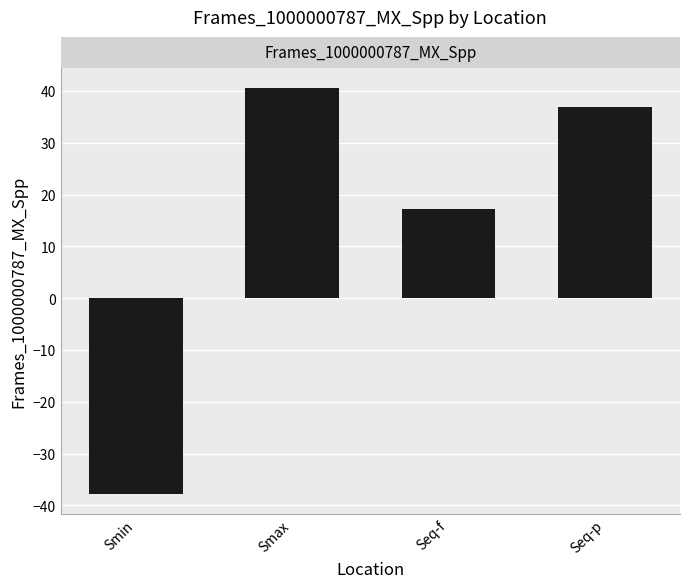

Which has a higher value, Smax or Seq-p?

Smax